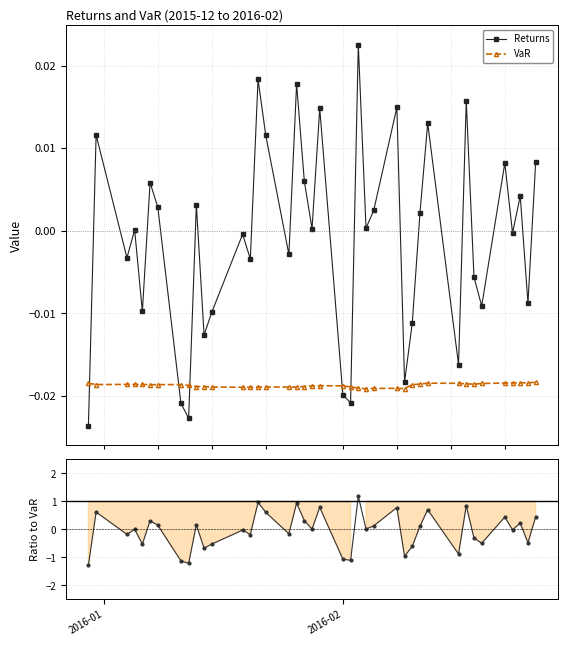

How many interior local valleys does the Returns series have?

14